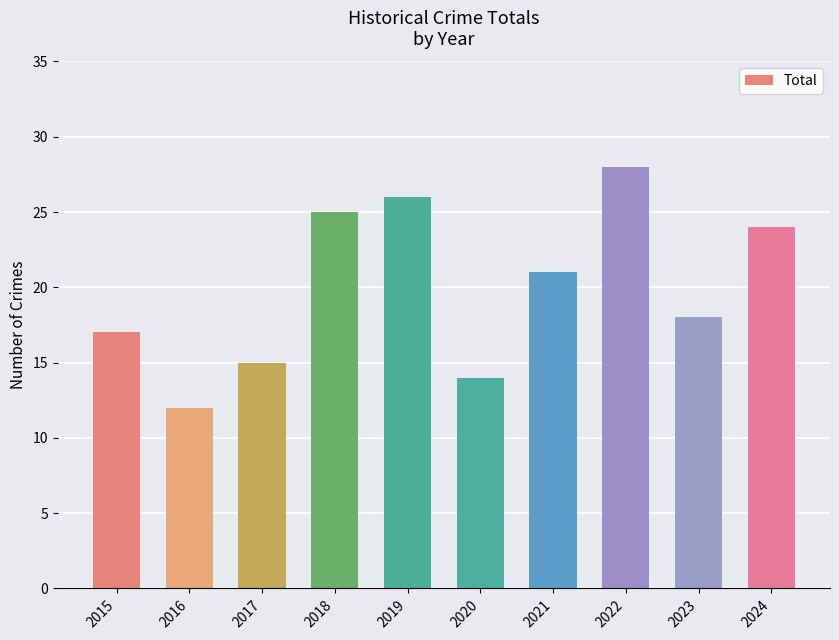

Is it true that the value at 2018 is 25?

True